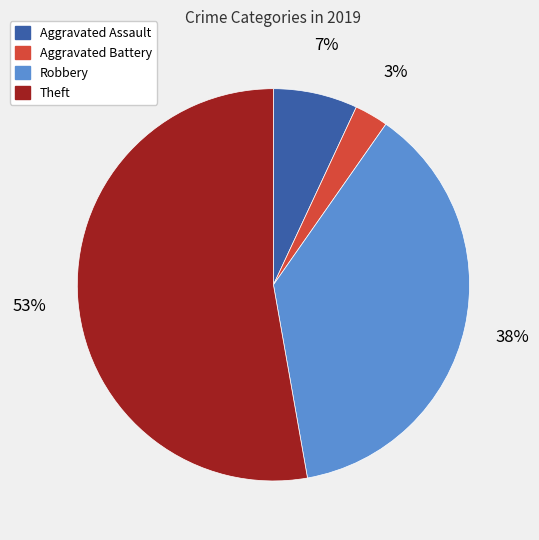

To the nearest percent, what is the difference between the Aggravated Assault and Robbery slice percentages?

31%